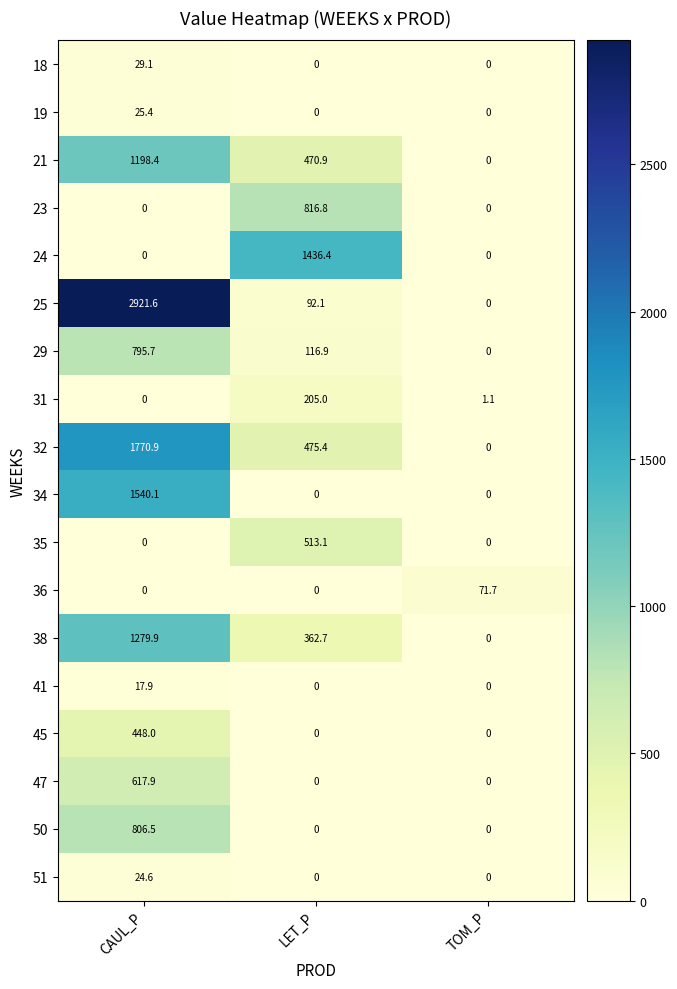

List the labels in order of 32 value, smallest first.

TOM_P, LET_P, CAUL_P